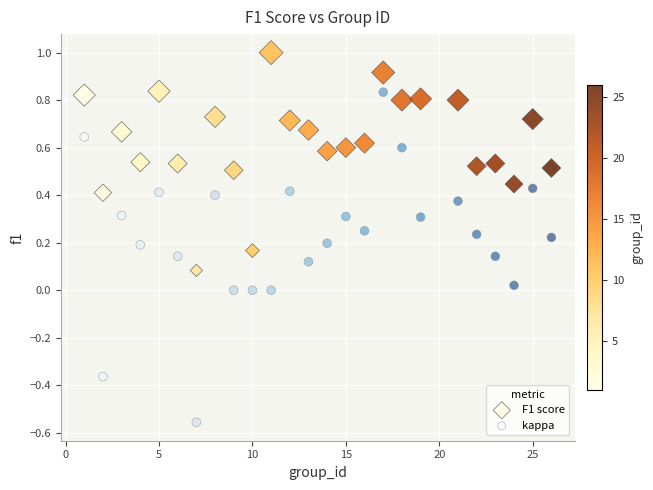

Which series reaches the maximum Y coordinate?

F1 score